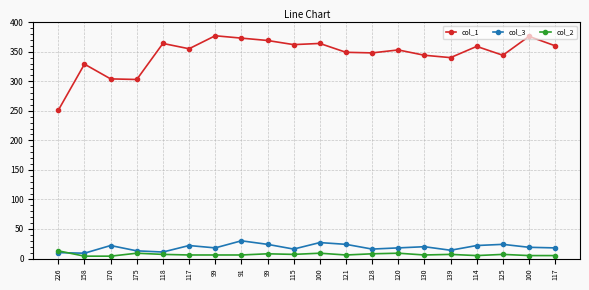

Is it true that col_2 equals 7 at 115?

True